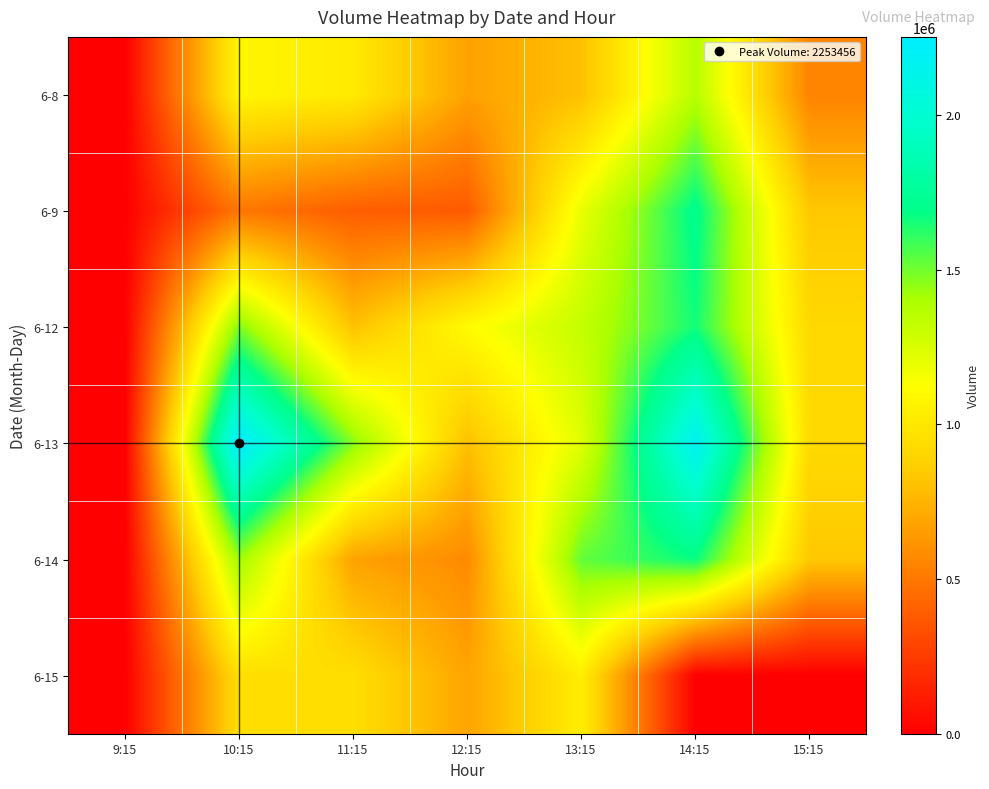

Reading left to right, list all the values displayed in this chart.

6-8: 9:15=0	10:15=1078850	11:15=1013851	12:15=669773	13:15=801988	14:15=1363926	15:15=547241
6-9: 9:15=0	10:15=495274	11:15=390654	12:15=377449	13:15=1199564	14:15=1714485	15:15=831558
6-12: 9:15=0	10:15=1481251	11:15=805756	12:15=1104458	13:15=1321958	14:15=1660023	15:15=918069
6-13: 9:15=0	10:15=2253456	11:15=1470181	12:15=800082	13:15=1234390	14:15=2179464	15:15=922465
6-14: 9:15=0	10:15=1429453	11:15=674776	12:15=577509	13:15=1526304	14:15=1675147	15:15=830572
6-15: 9:15=0	10:15=950165	11:15=948175	12:15=685850	13:15=1034721	14:15=0	15:15=0